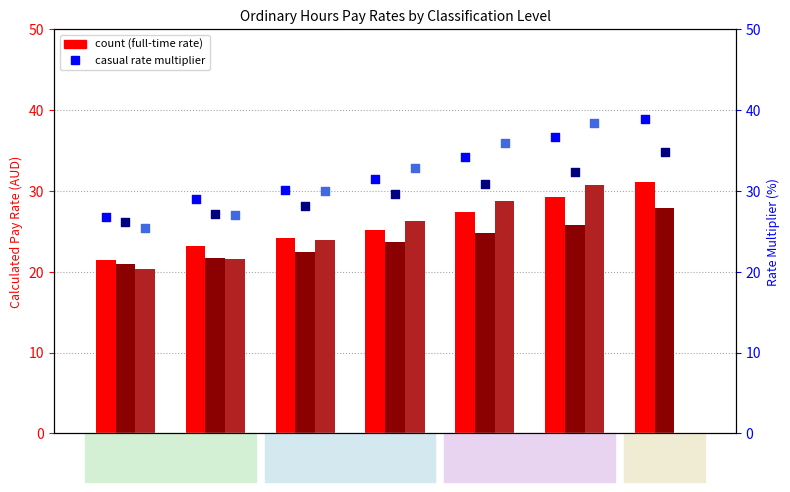

What is the total value across all series at Level 2?

149.8